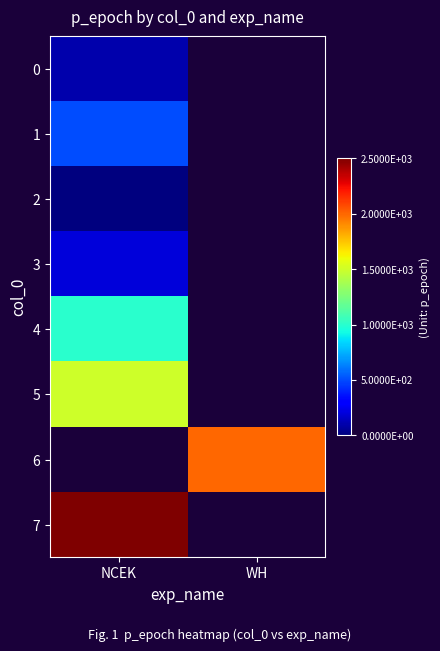

At how many categories does at least one series exceed 118?

2